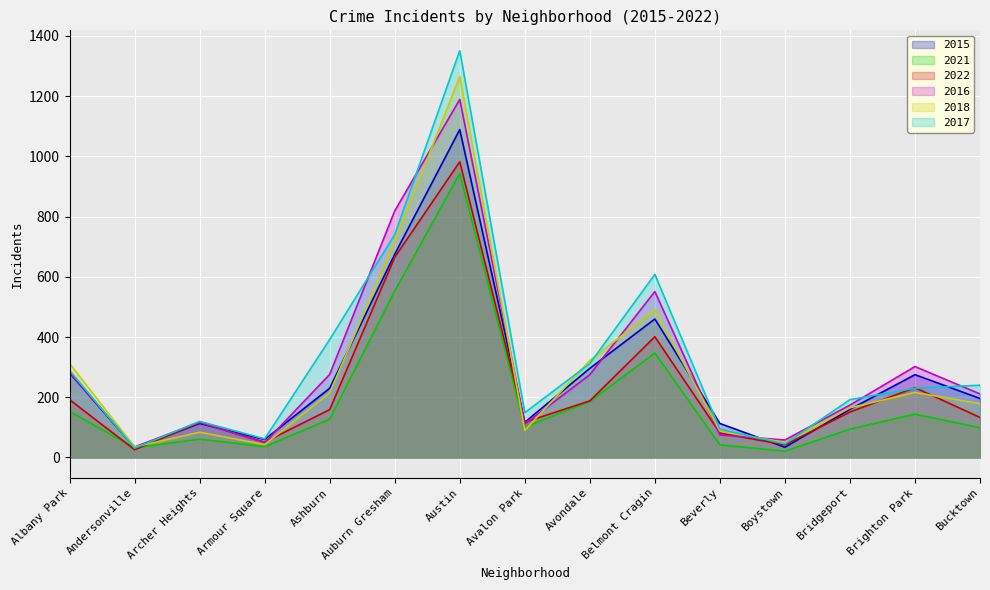

In 2015, how many points are lower than both neighbors (excluding endpoints)?

4